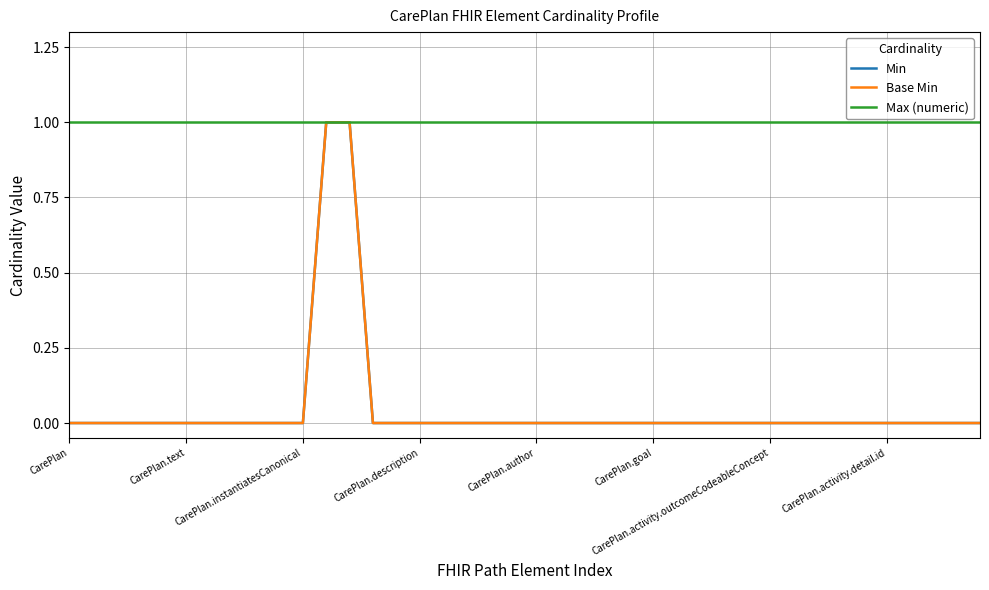

Does the chart have visible grid lines?

Yes